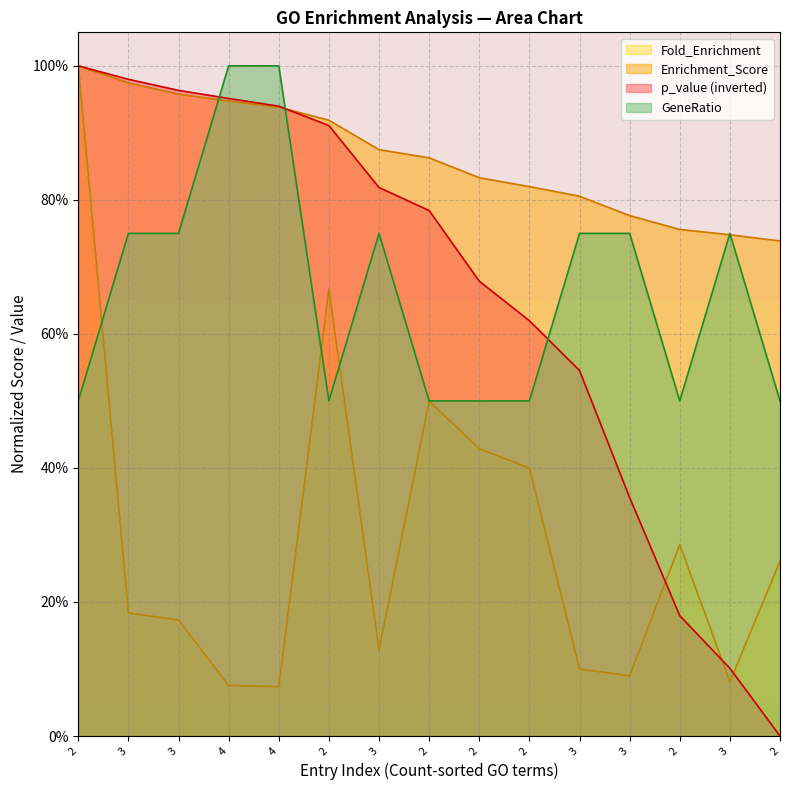

How many lines are shown in the chart?

4